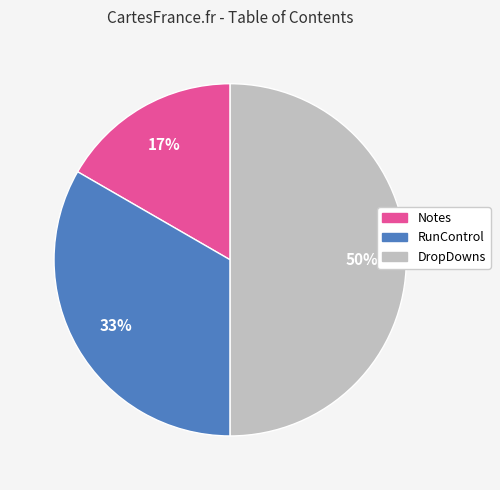

Rank the categories by value from highest to lowest.

DropDowns, RunControl, Notes